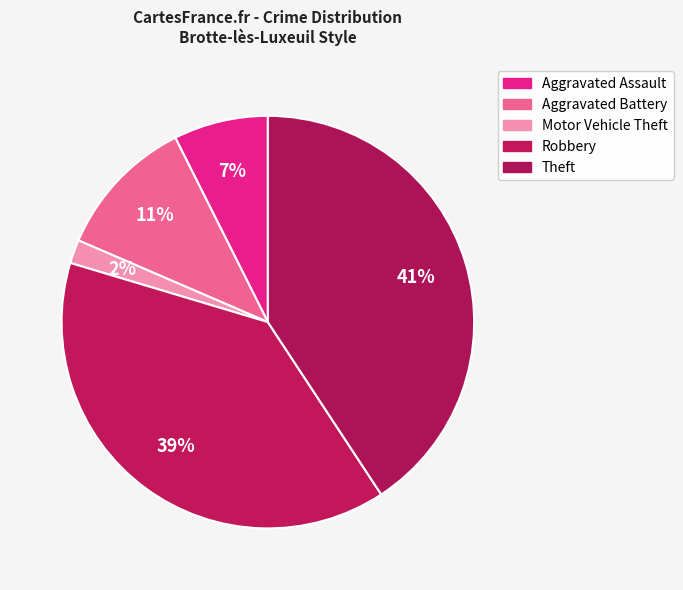

Combined, what portion of the pie is Aggravated Battery and Theft?

51.9%